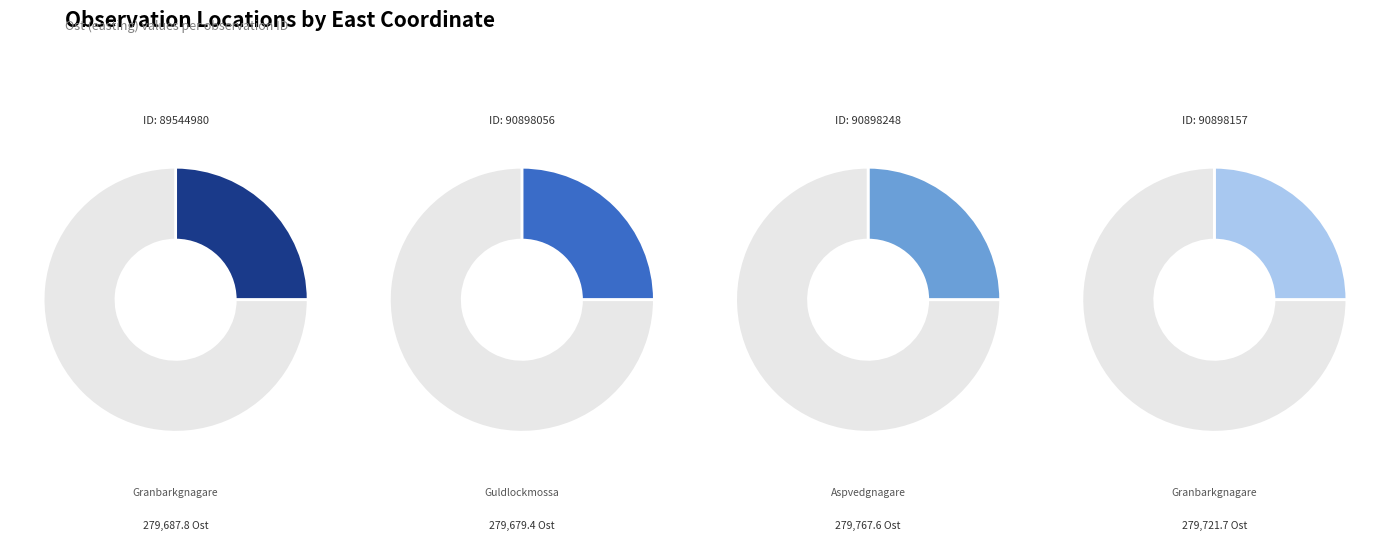

Is it true that 90898157 is 25% of the pie?

True